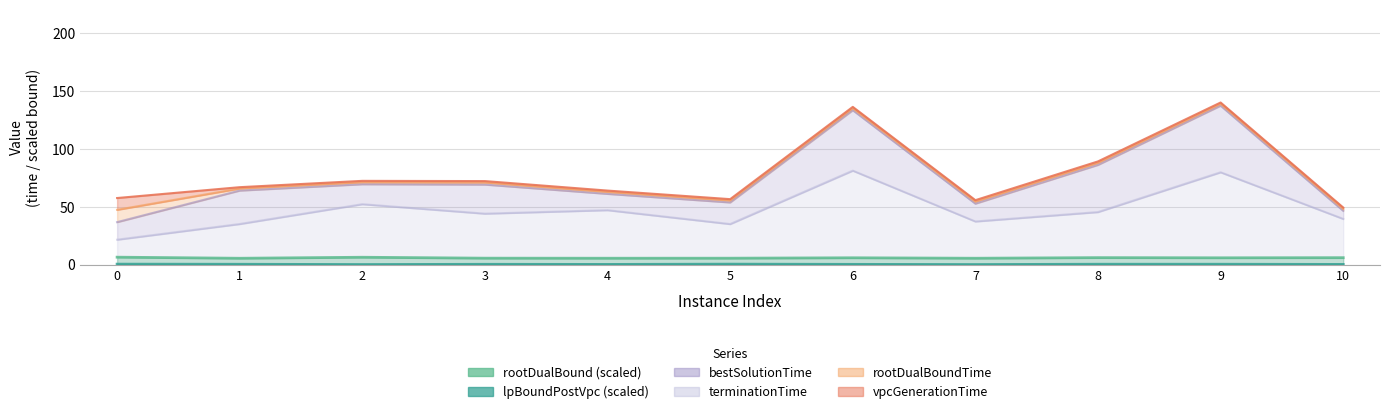

The rootDualBound series shows 6.4 at 0. True or false?

True